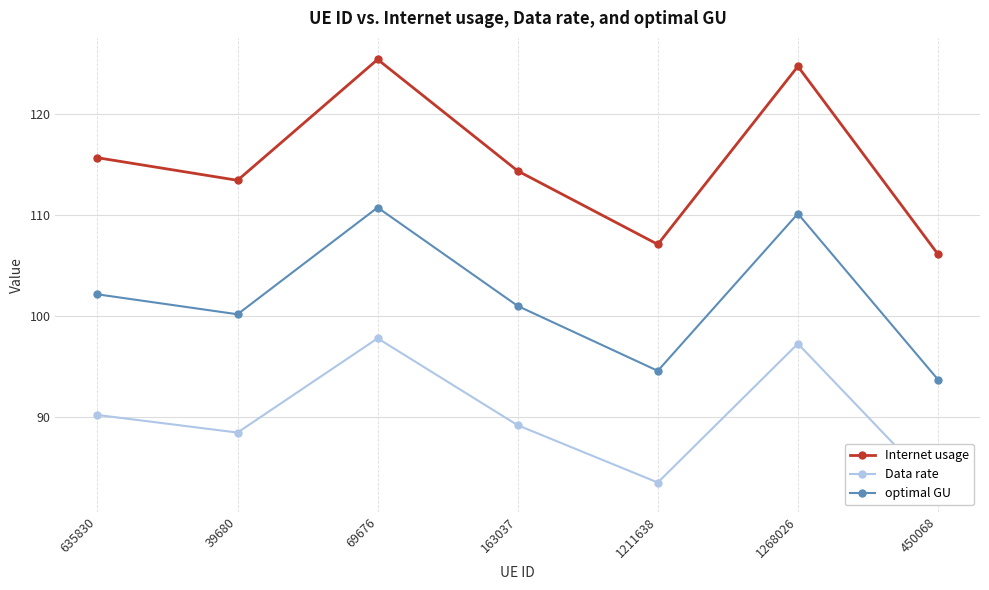

Which series has the widest spread of values?

Internet usage